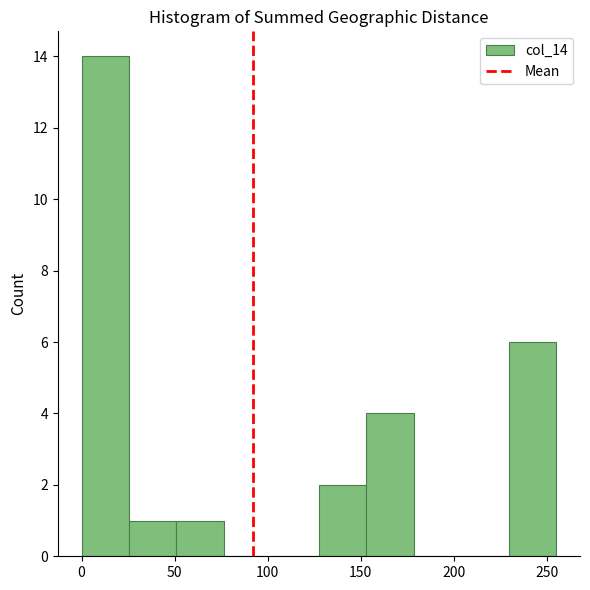

Over which range of the x-axis is the bar tallest?

0.0 to 25.5